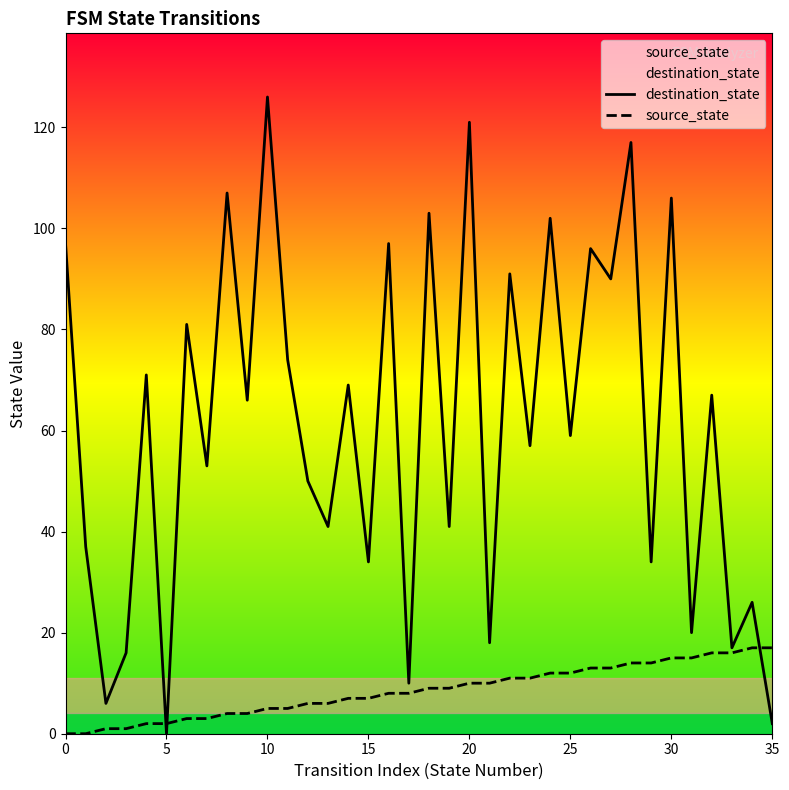

What is the average value of the destination_state series?

61